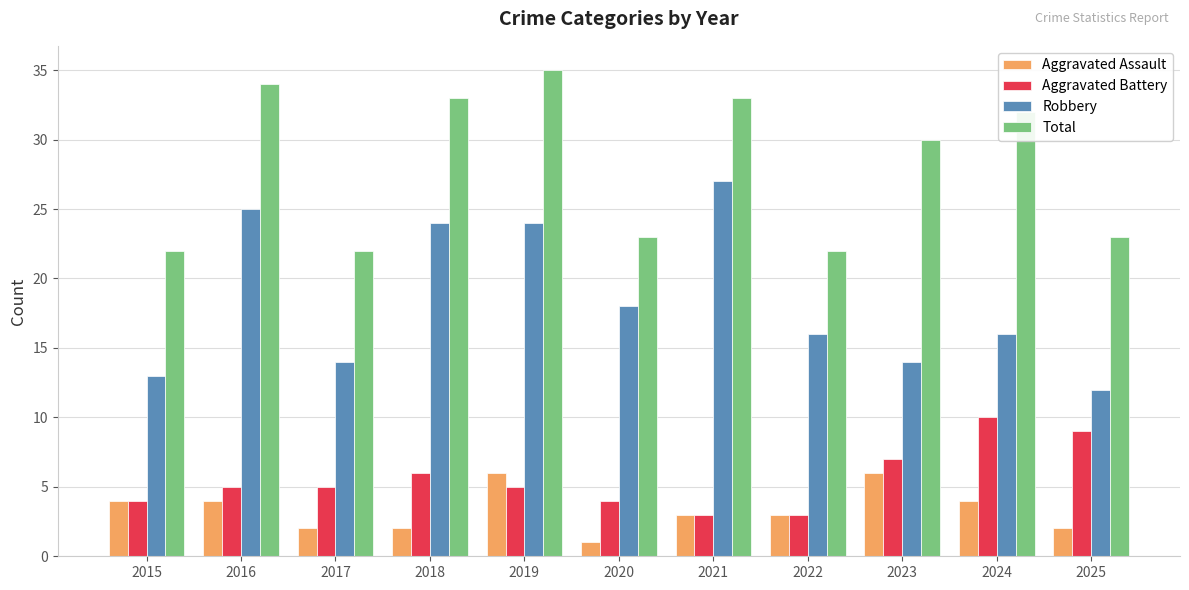

Rank the series by their maximum value, from lowest to highest.

Aggravated Assault, Aggravated Battery, Robbery, Total